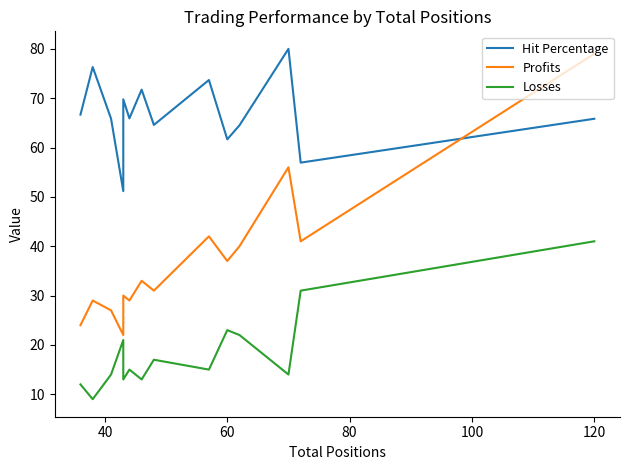

Rank the series by their average value, from highest to lowest.

Hit Percentage, Profits, Losses